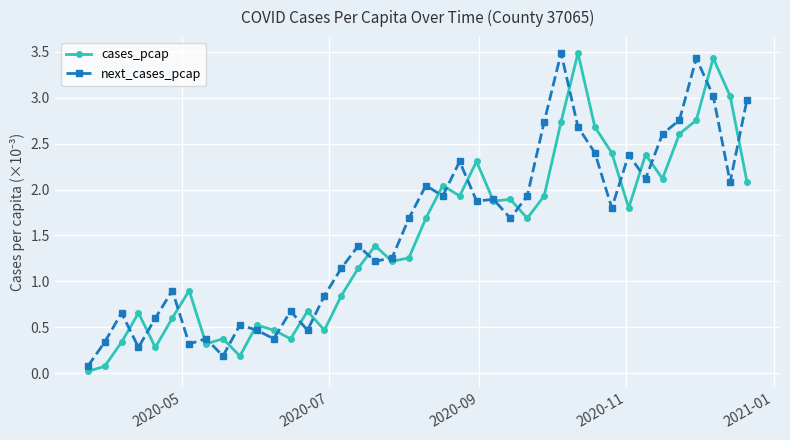

Which series has the largest range (max minus min)?

cases_pcap